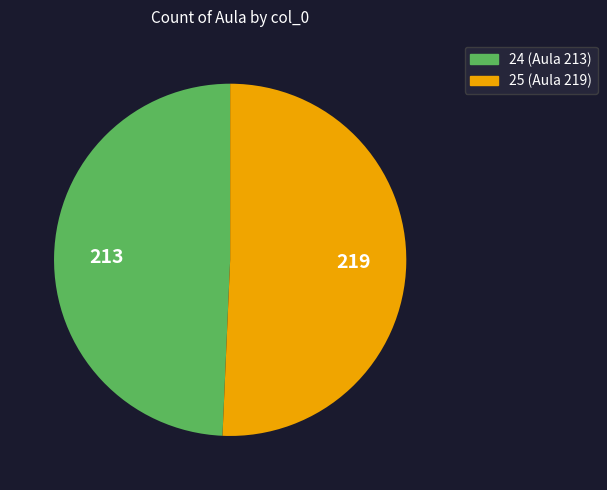

Which category accounts for the majority?

25